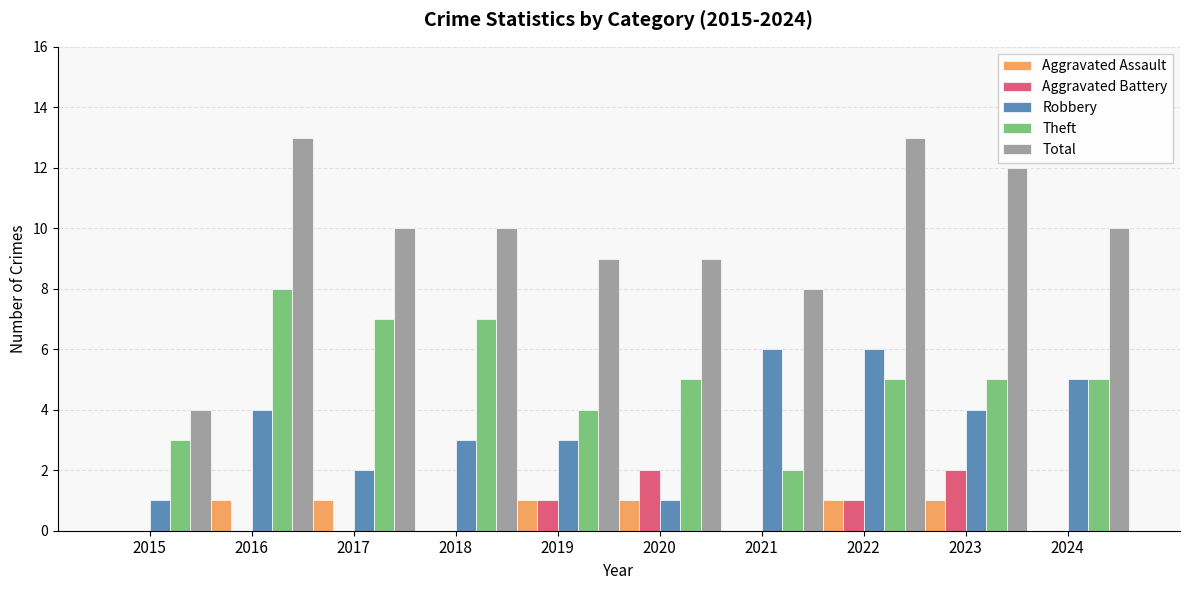

True or false: Theft has a value of 7 at 2023.

False